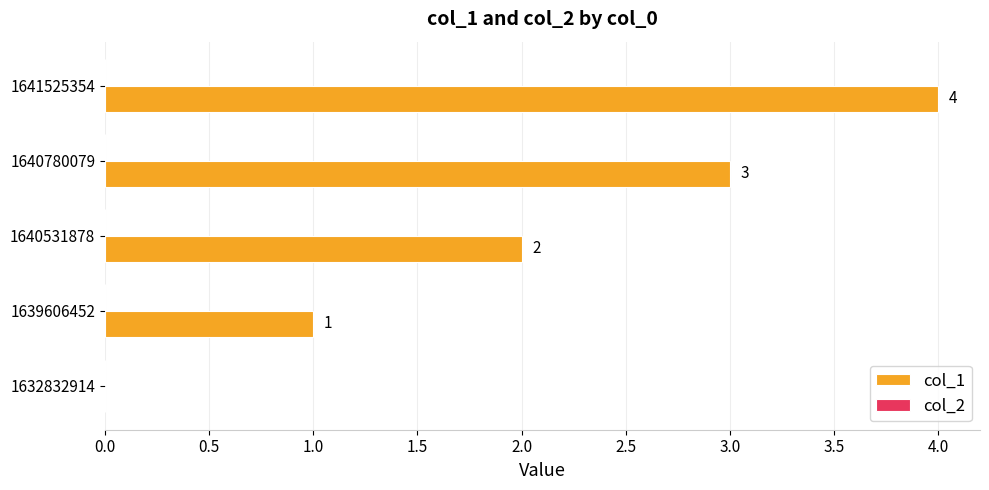

Read the value at 1640780079.

3